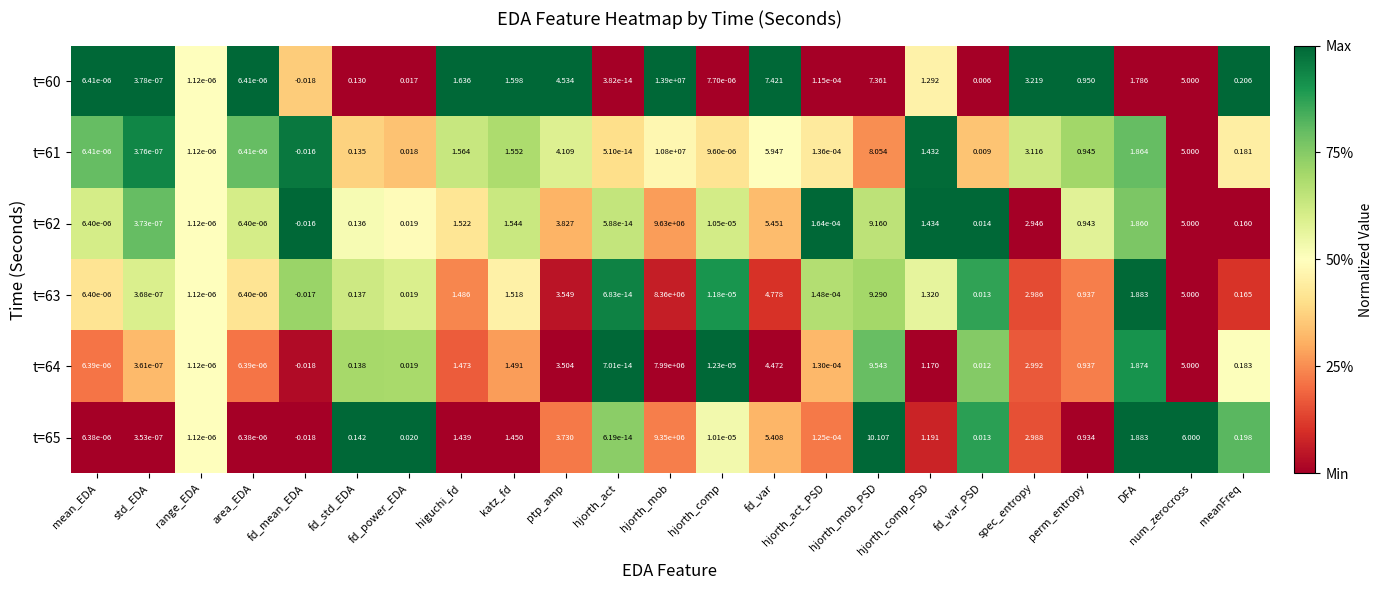

How many data points in t=61 are less than 0?

1